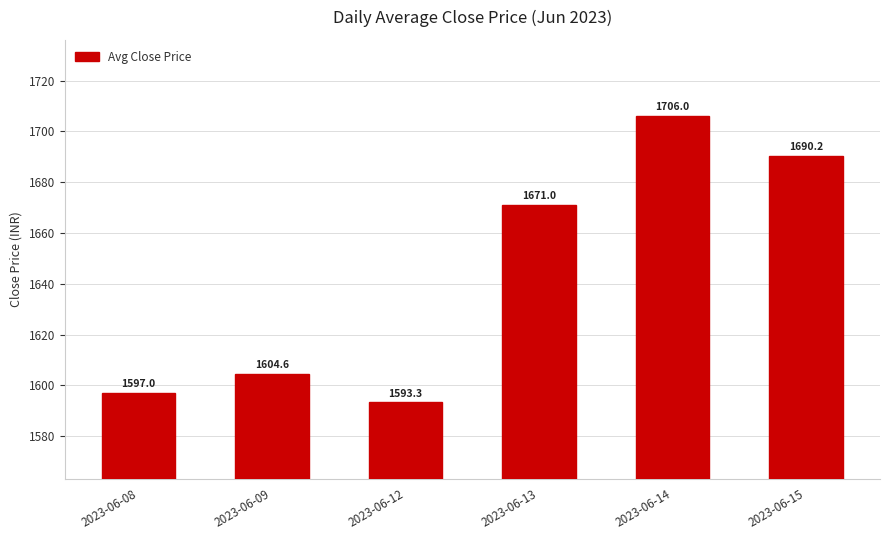

Count the number of categories in the chart.

6